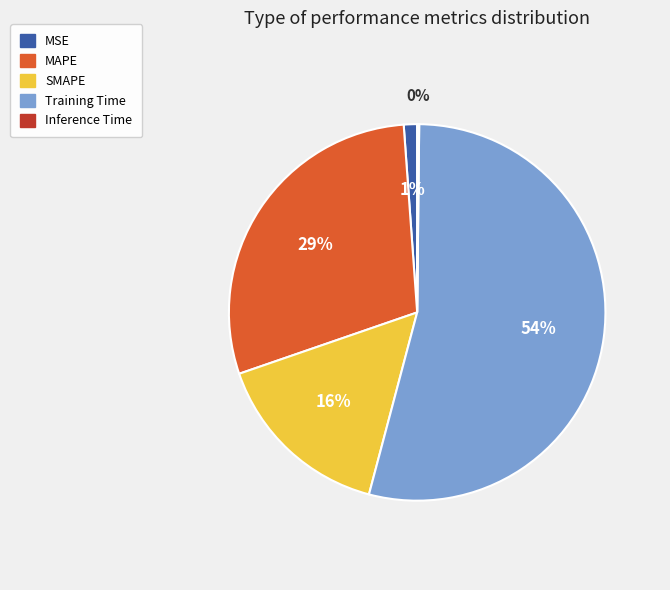

Is there any slice that represents more than half of the pie?

Yes